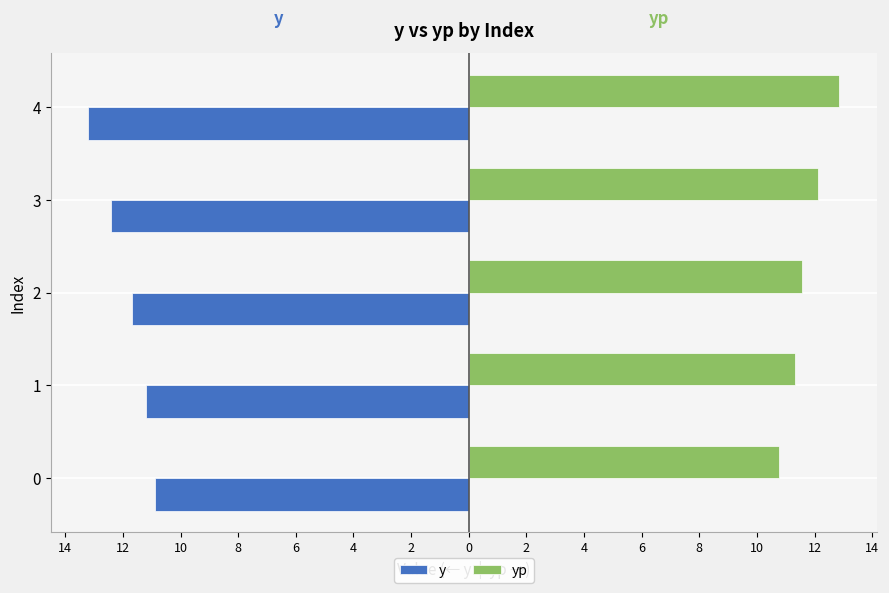

At how many categories does at least one series exceed 0?

5